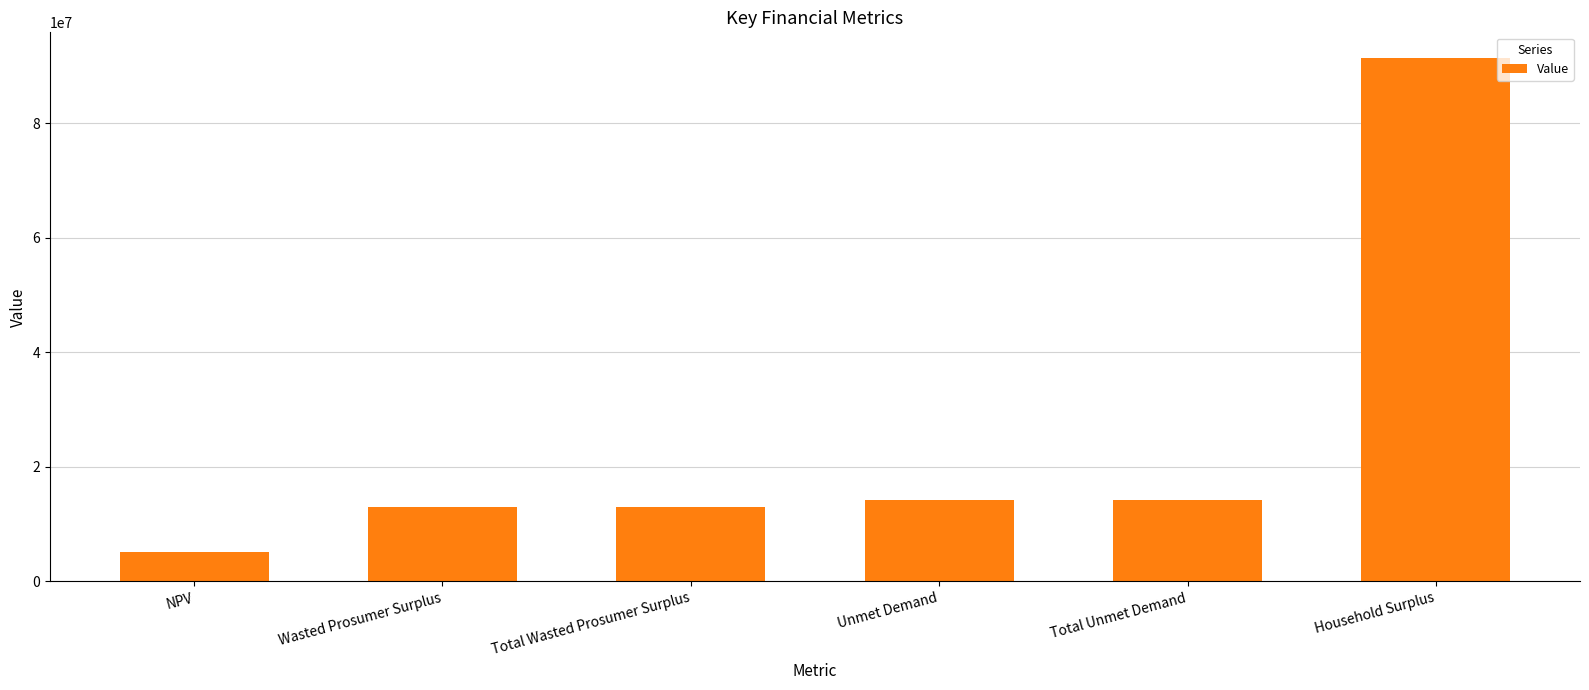

Approximately how many times larger is the value at Total Wasted Prosumer Surplus compared to Unmet Demand?

0.9